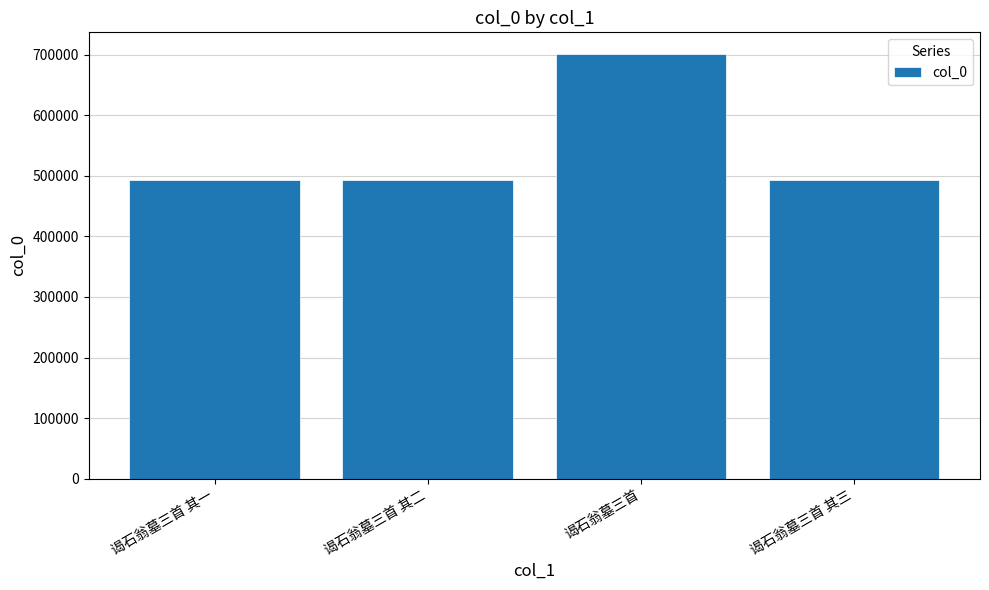

How many distinct data groups are displayed?

1